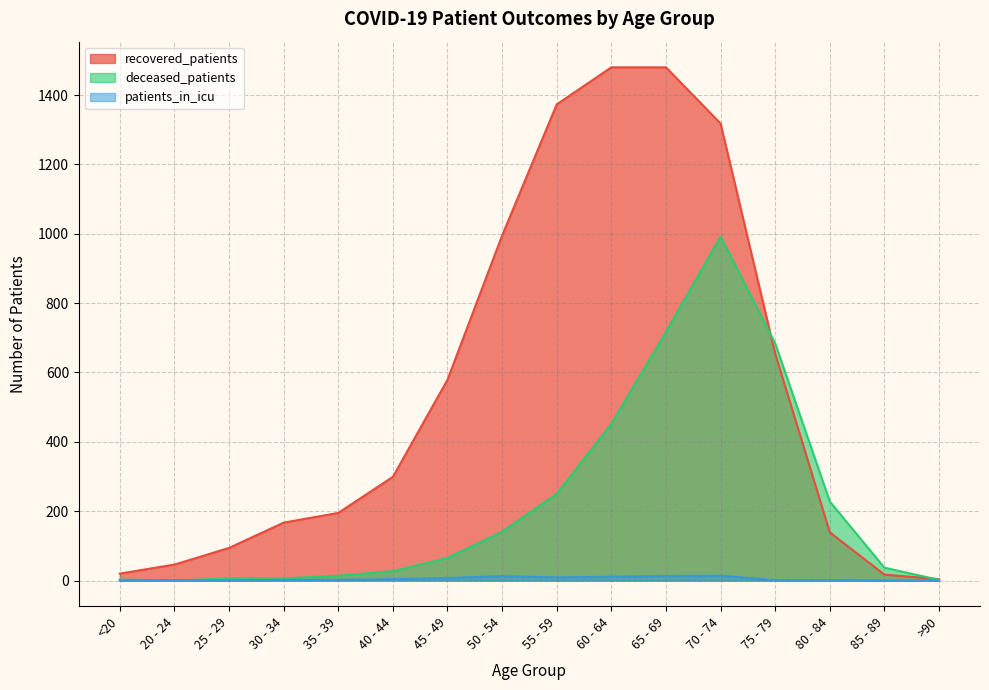

At 30 - 34, list the series in order from largest to smallest.

recovered_patients, deceased_patients, patients_in_icu